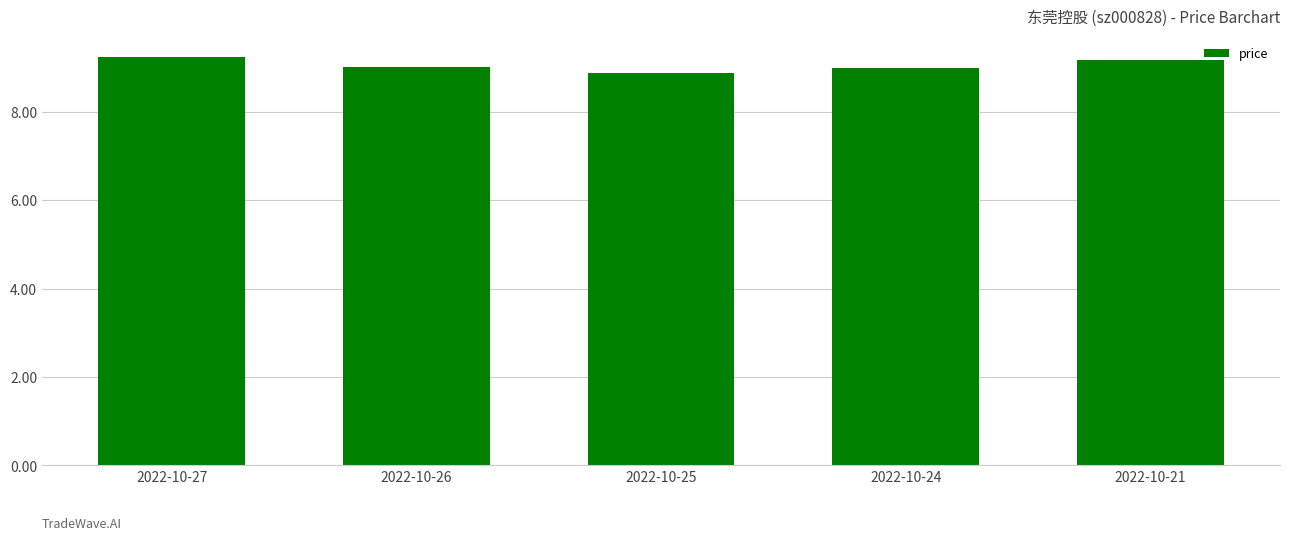

What is the sum of all values?

45.3